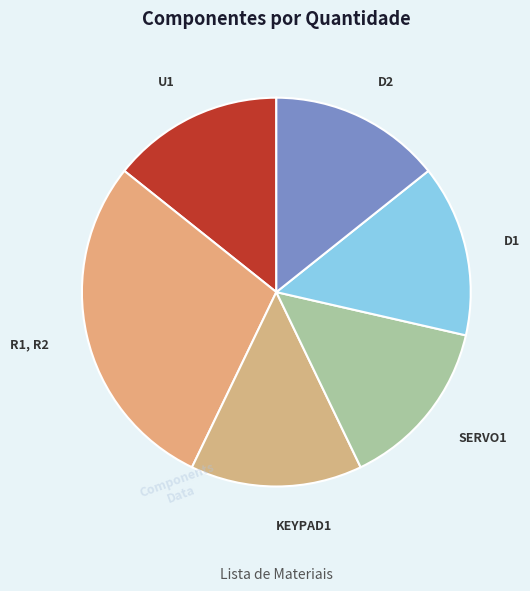

Do KEYPAD1 and R1, R2 together represent more than half of the pie?

No